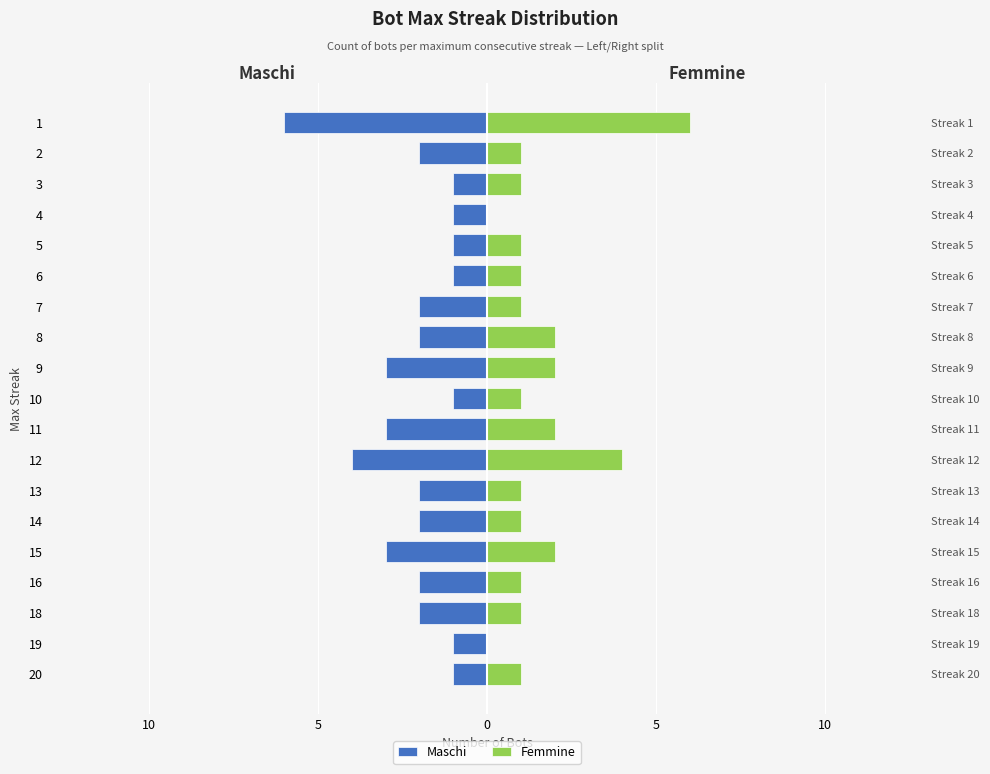

What are all the series names shown in the legend?

Maschi, Femmine